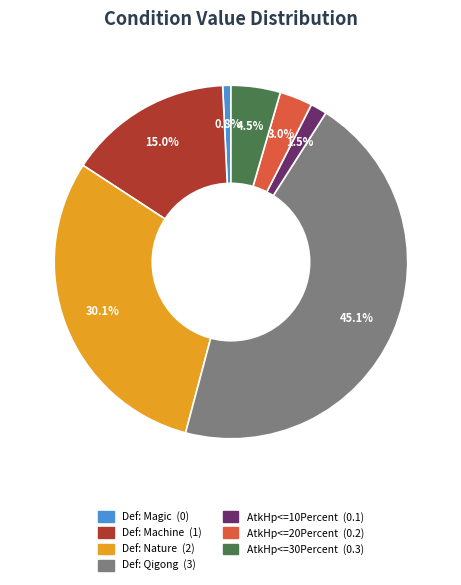

To the nearest percent, what is the average slice percentage?

14%